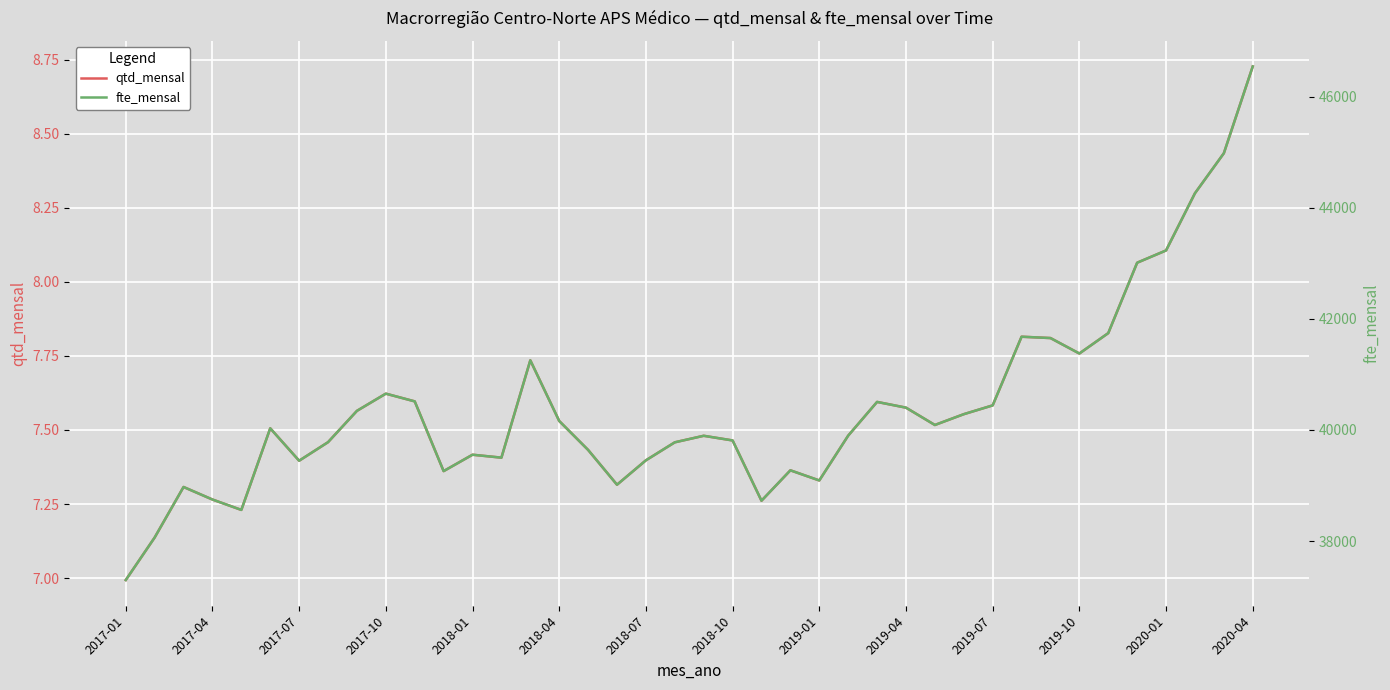

Which series has the widest spread of values?

fte_mensal